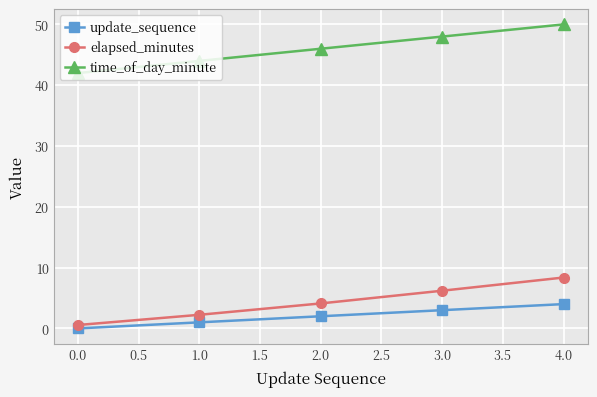

True or false: elapsed_minutes has more than 1 interior local peaks.

False